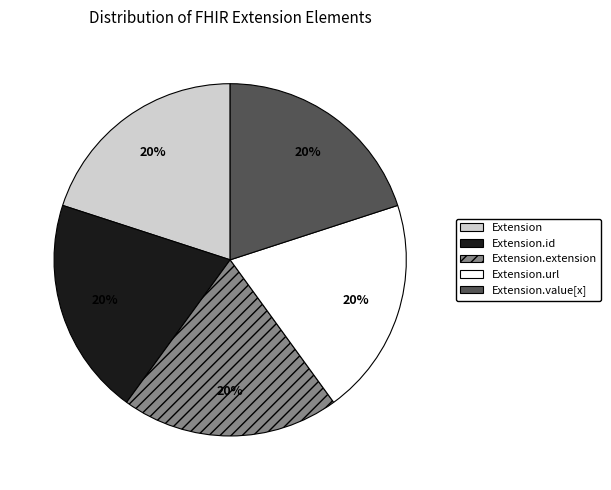

Is there a majority slice in this chart?

No